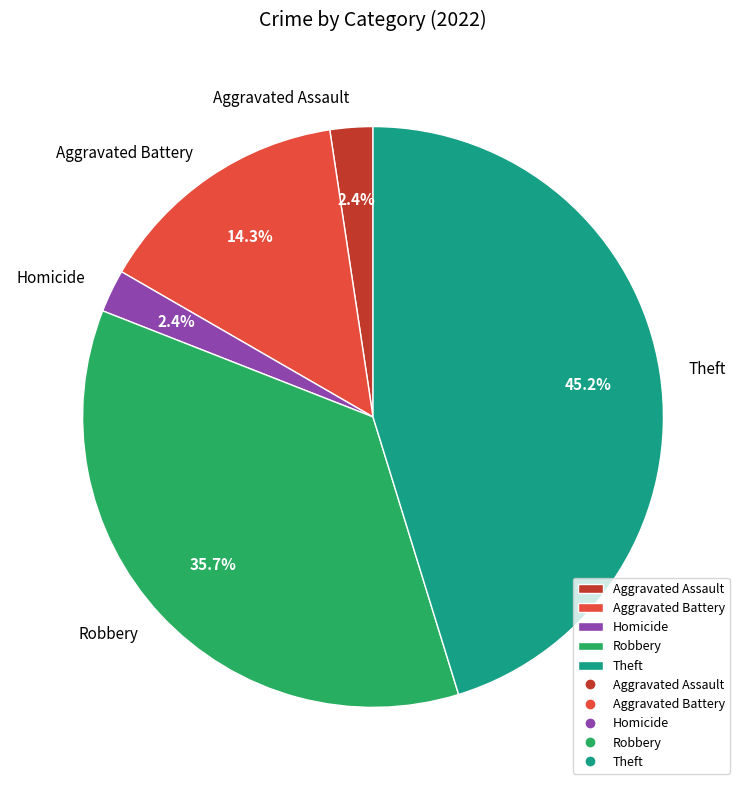

Is the sum of Robbery and Aggravated Assault greater than half?

No